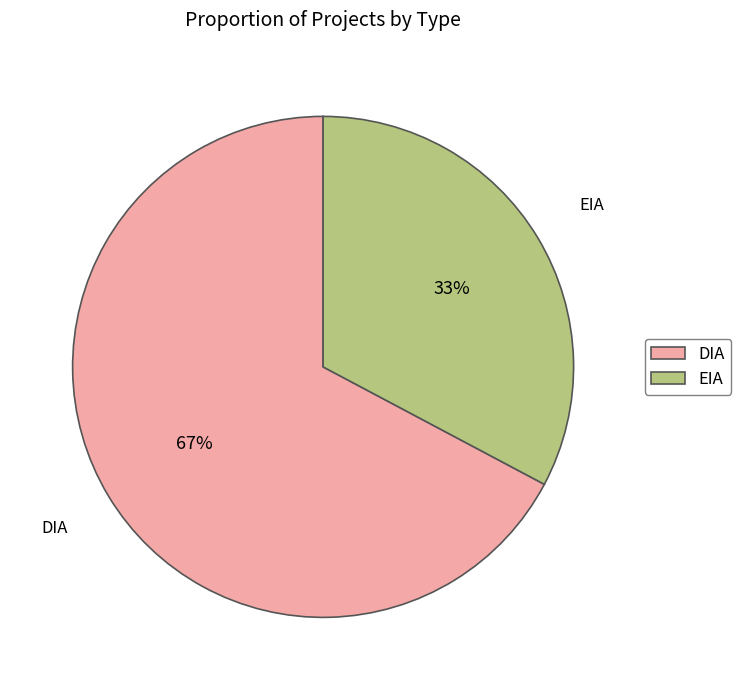

To the nearest percent, what percentage of the pie is EIA?

33%